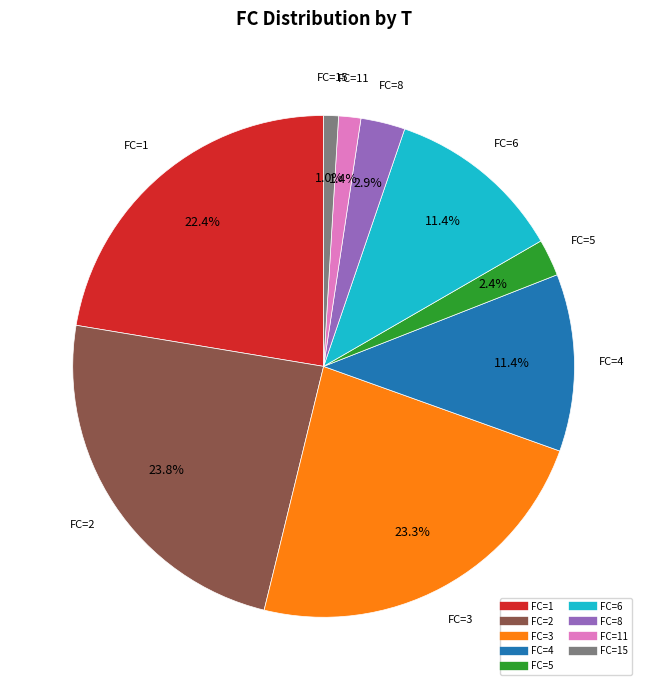

Does any single category account for the majority?

No